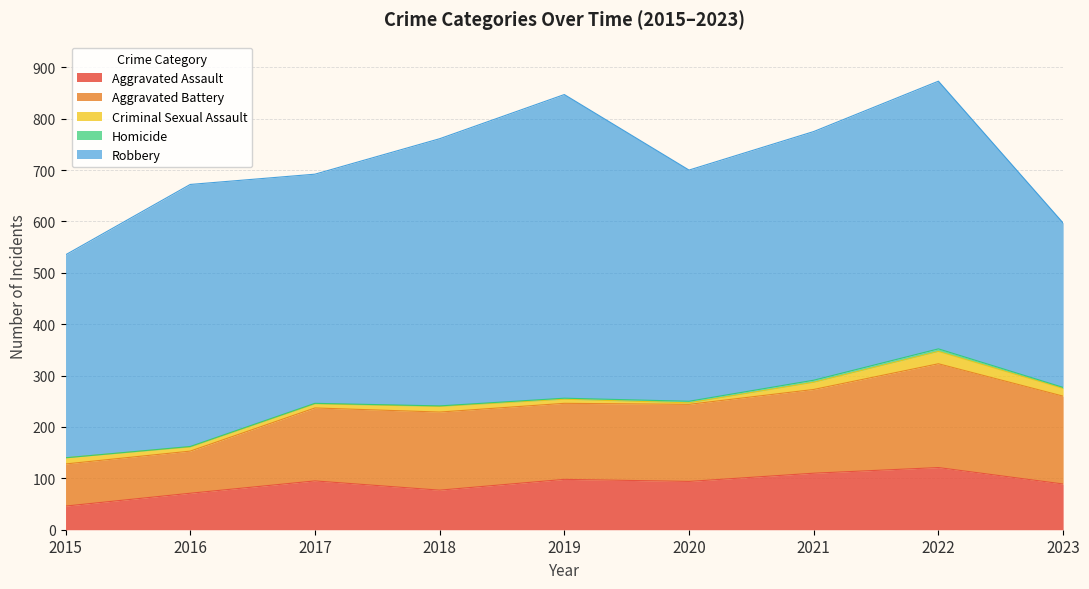

At which category does Homicide reach its first local peak?

2022